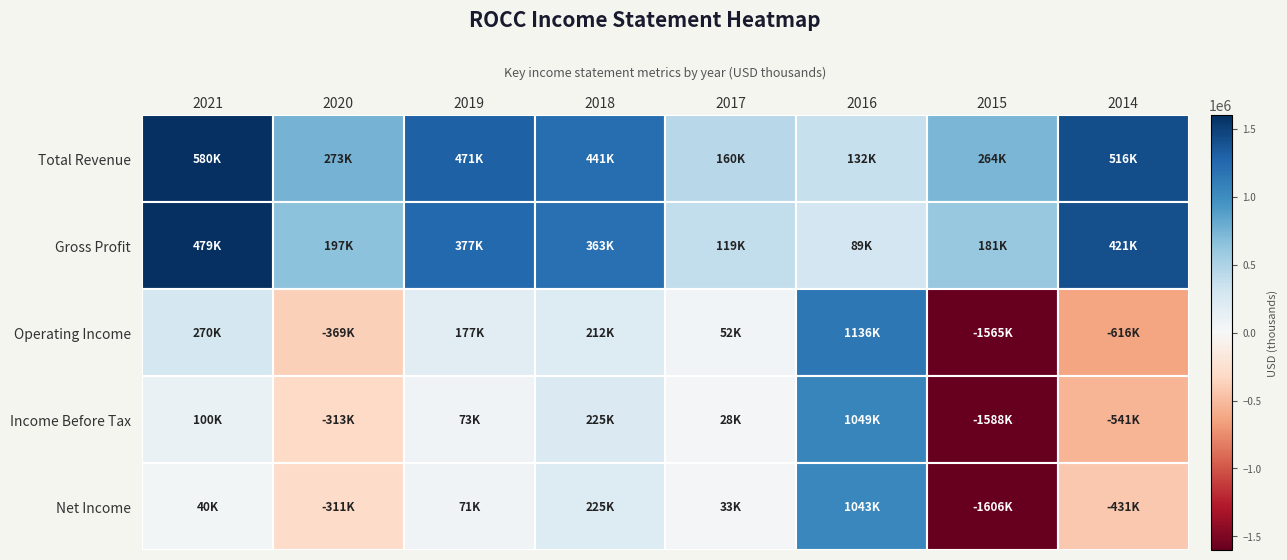

At which label does Net Income first exceed 40200?

2019